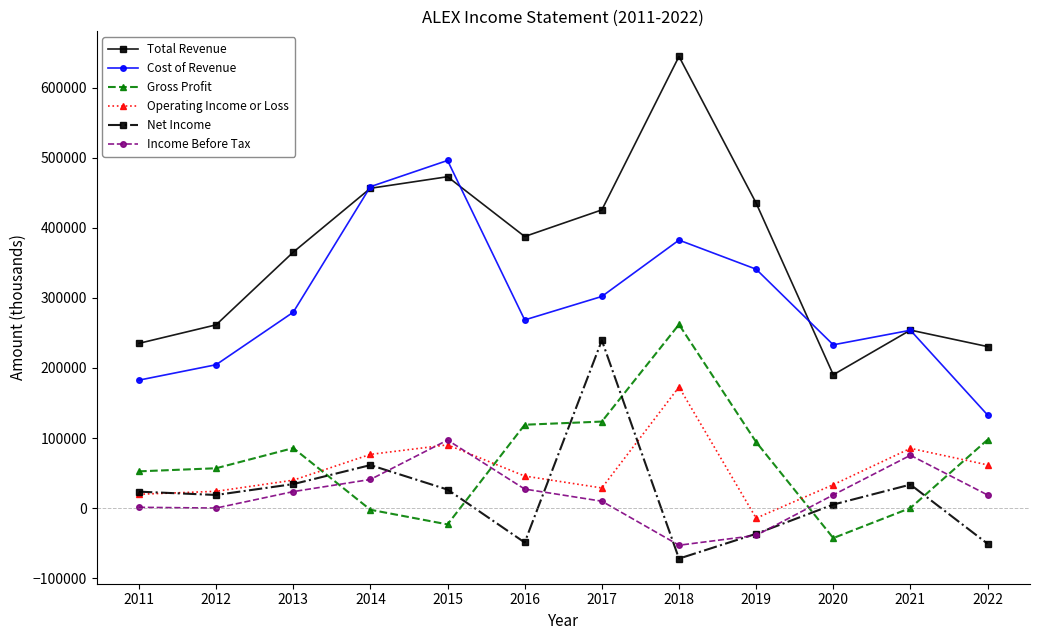

How many series are shown in this chart?

6